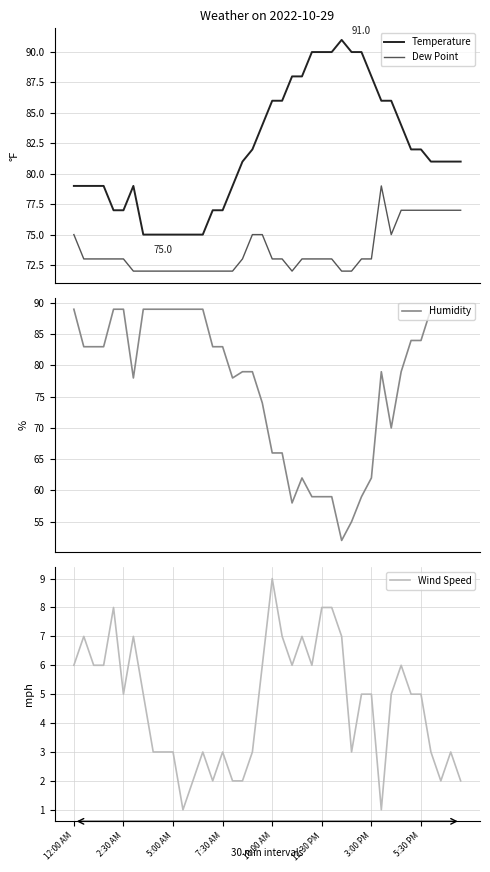

True or false: Dew Point and Temperature intersect in this chart.

False